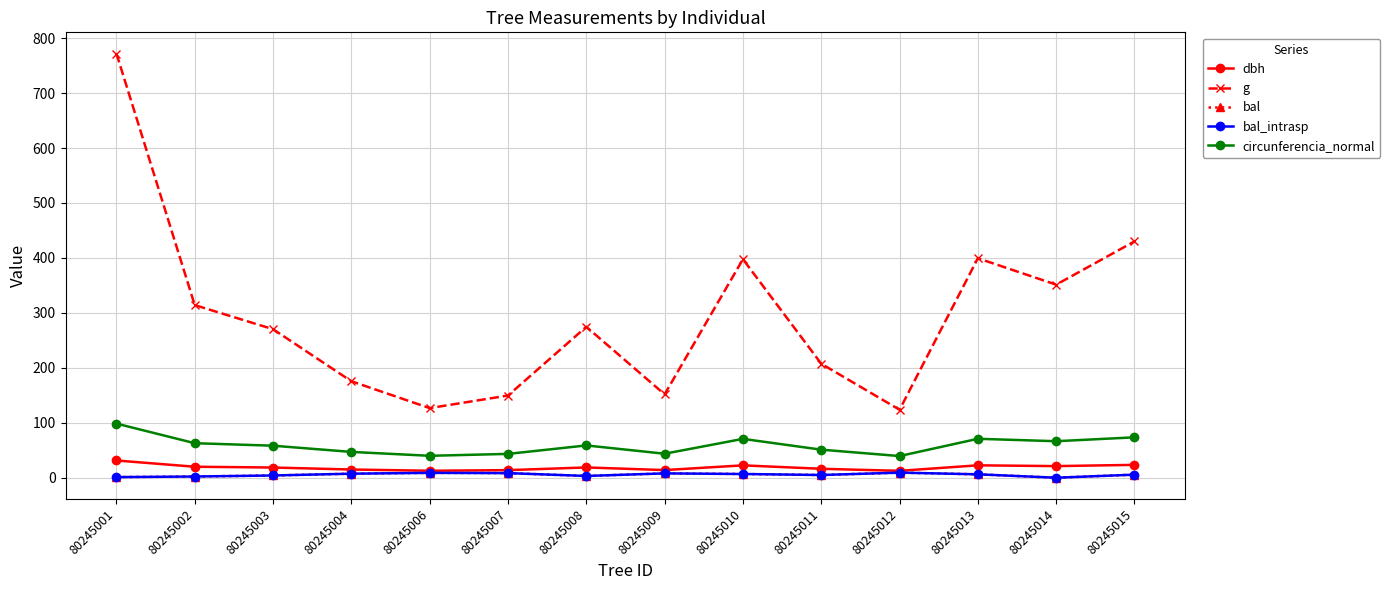

What is the sum of all dbh values?

262.4